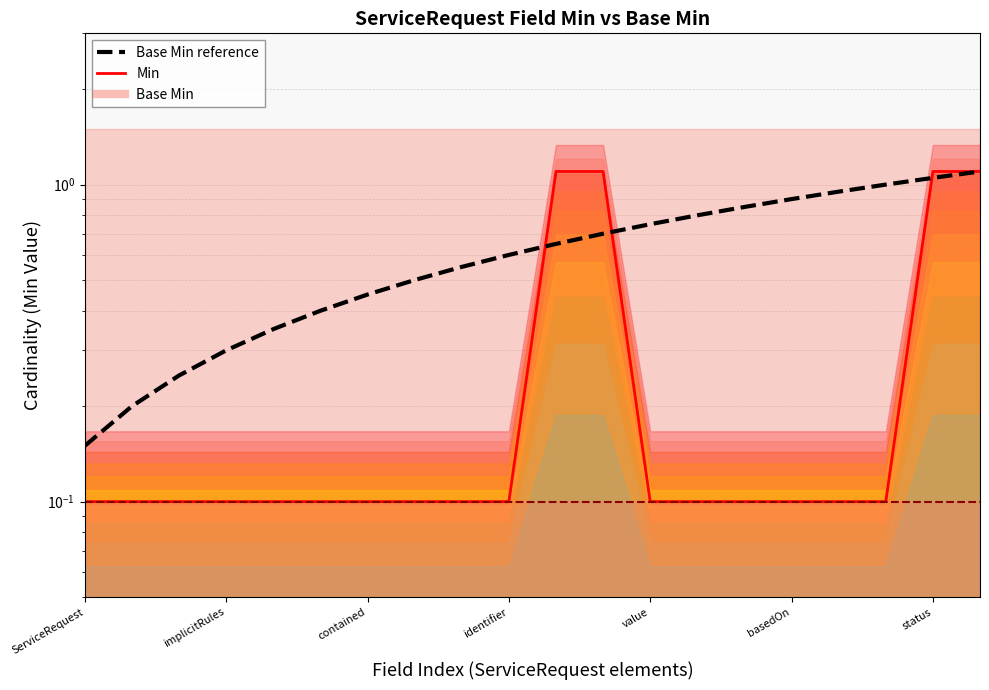

Does the chart display data point markers on the line(s)?

No